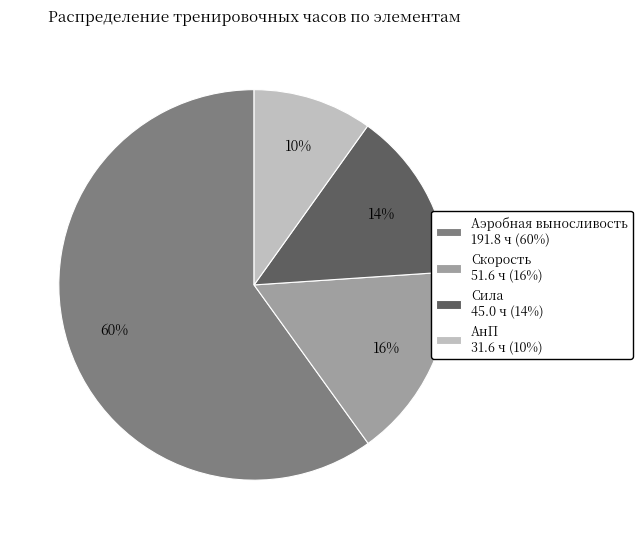

To the nearest percent, what is the difference between the largest and smallest slice percentages?

50%